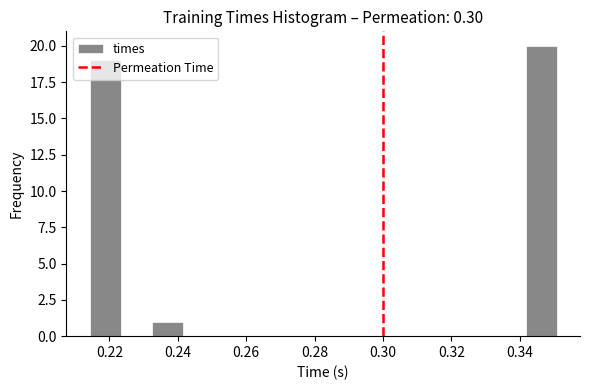

Reading left to right, transcribe this chart: for each bar, give the range it covers on the x-axis and its height. Neither the bar edges nor the heights are printed on the chart, so give them approximately, as read against the axes.

0.214 to 0.224: 19
0.224 to 0.232: 0
0.232 to 0.242: 1
0.242 to 0.250: 0
0.250 to 0.260: 0
0.260 to 0.268: 0
0.268 to 0.278: 0
0.278 to 0.288: 0
0.288 to 0.296: 0
0.296 to 0.306: 0
0.306 to 0.314: 0
0.314 to 0.324: 0
0.324 to 0.332: 0
0.332 to 0.342: 0
0.342 to 0.350: 20